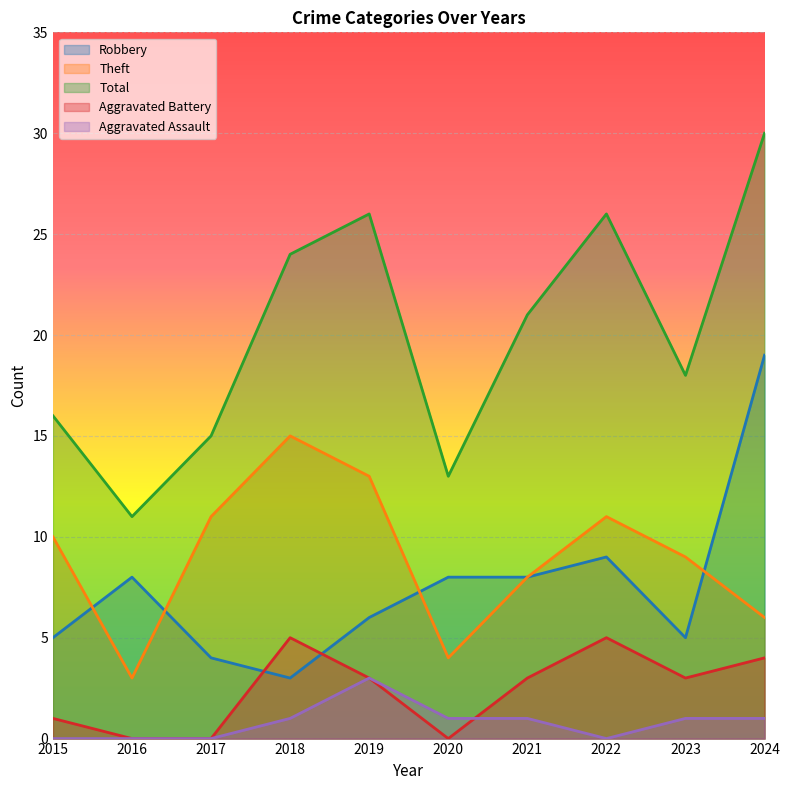

True or false: Robbery and Total cross at least once.

False